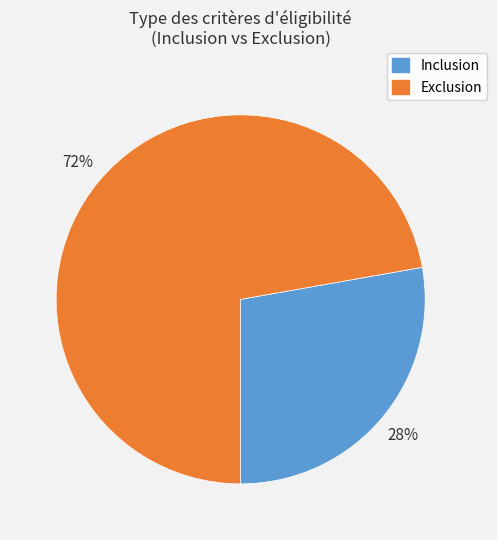

Does any single category account for the majority?

Yes